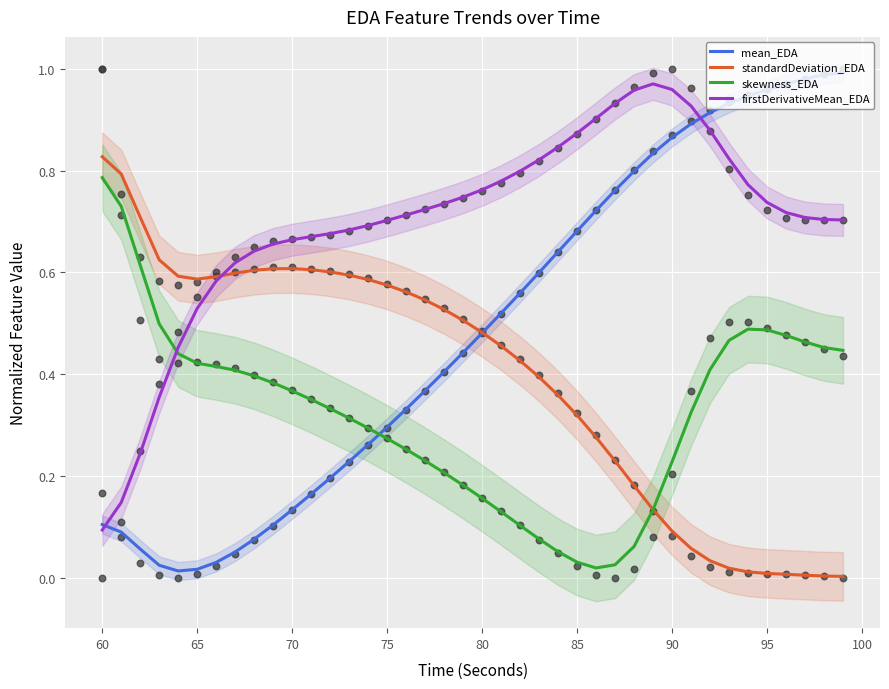

Which series has the largest total across all categories?

firstDerivativeMean_EDA